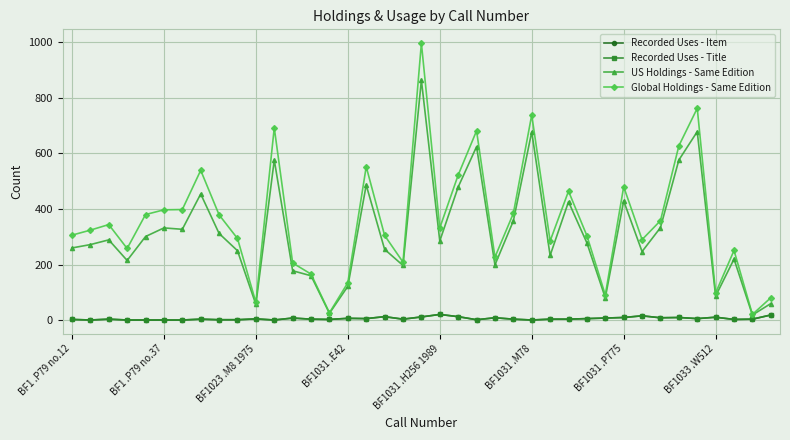

Does the chart have visible grid lines?

Yes